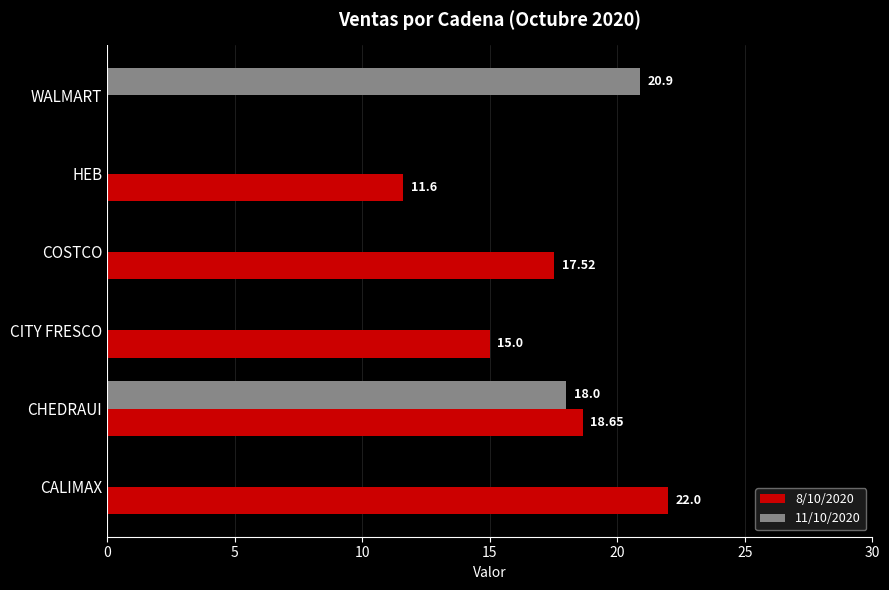

What is the sum of all 11/10/2020 values?

38.9